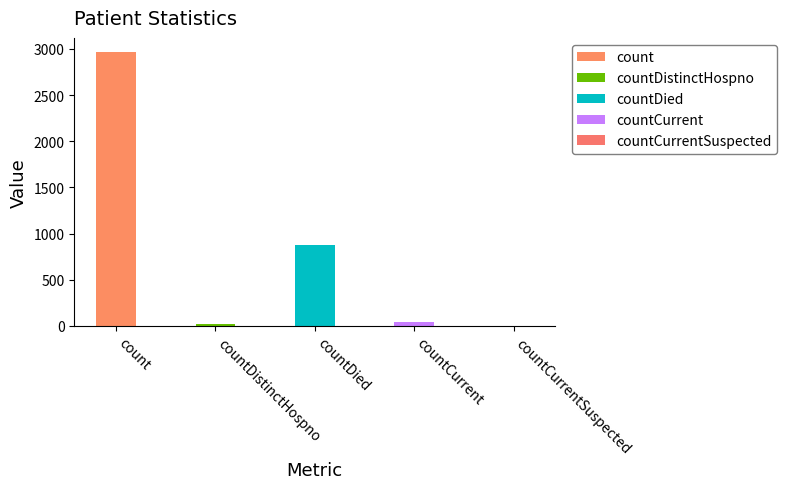

Count the number of categories in the chart.

5